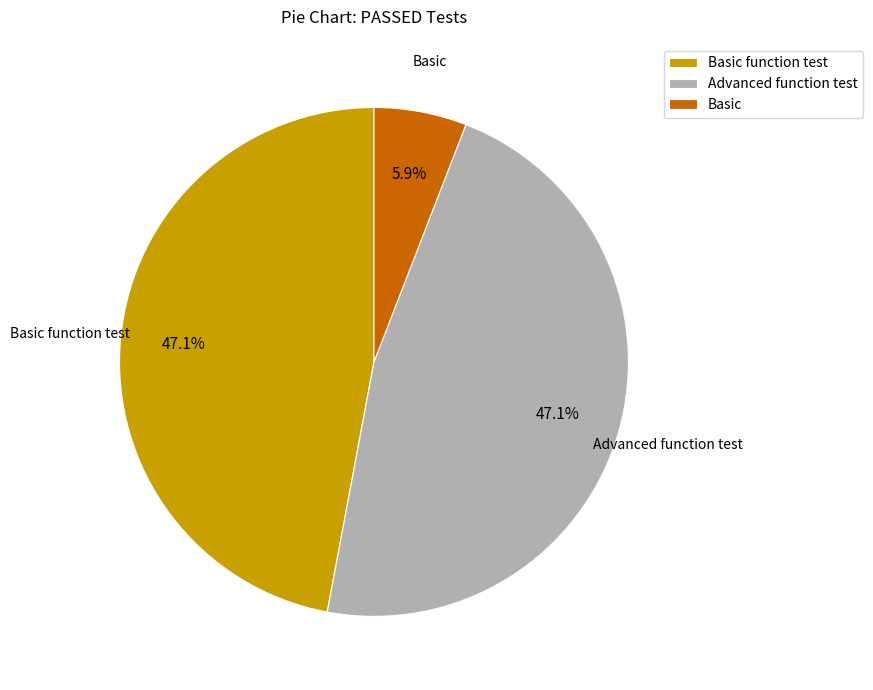

Approximately how many times larger is the value at Advanced function test compared to Basic function test?

1.0